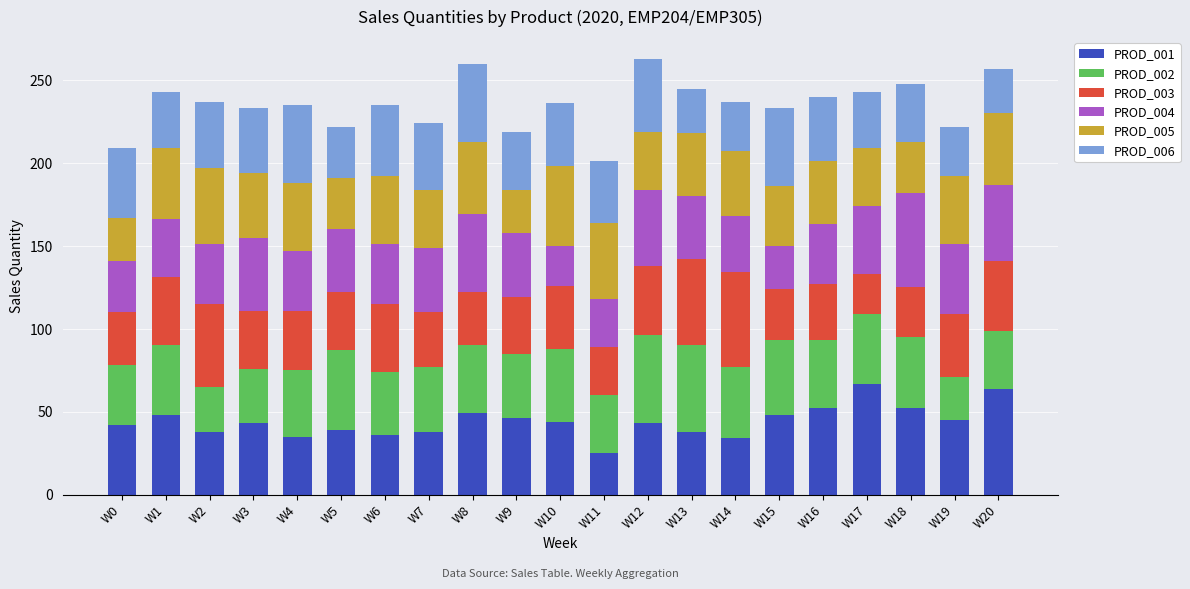

What is the sum of all PROD_001 values?

926